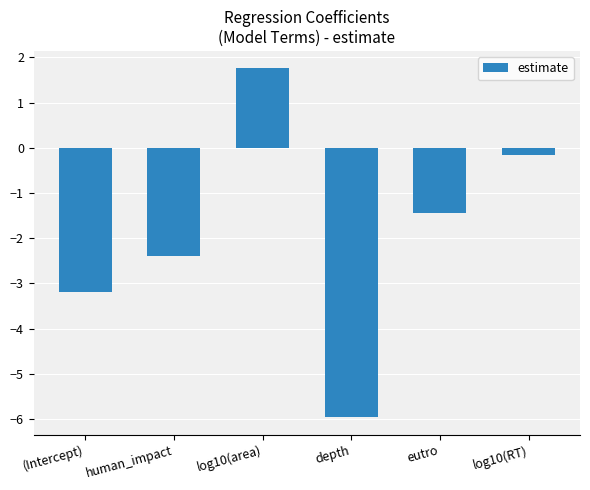

What is the smallest value displayed?

-6.0